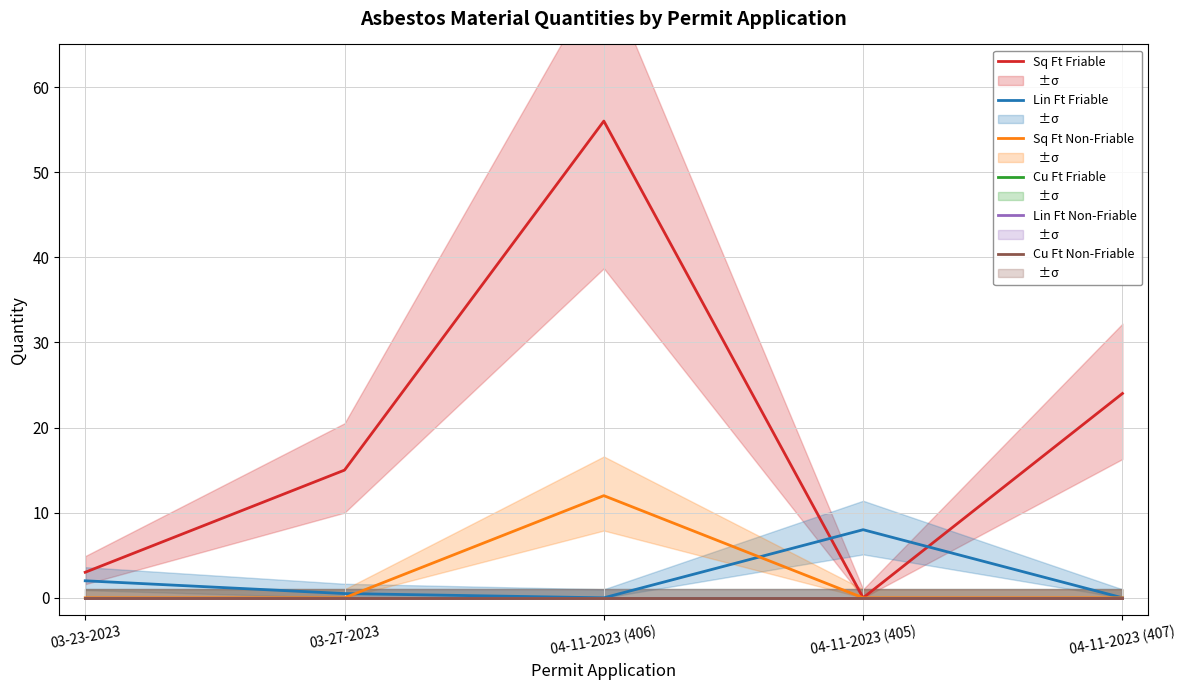

Is it true that Sq Ft Friable equals 84.0 at 04-11-2023 (406)?

False